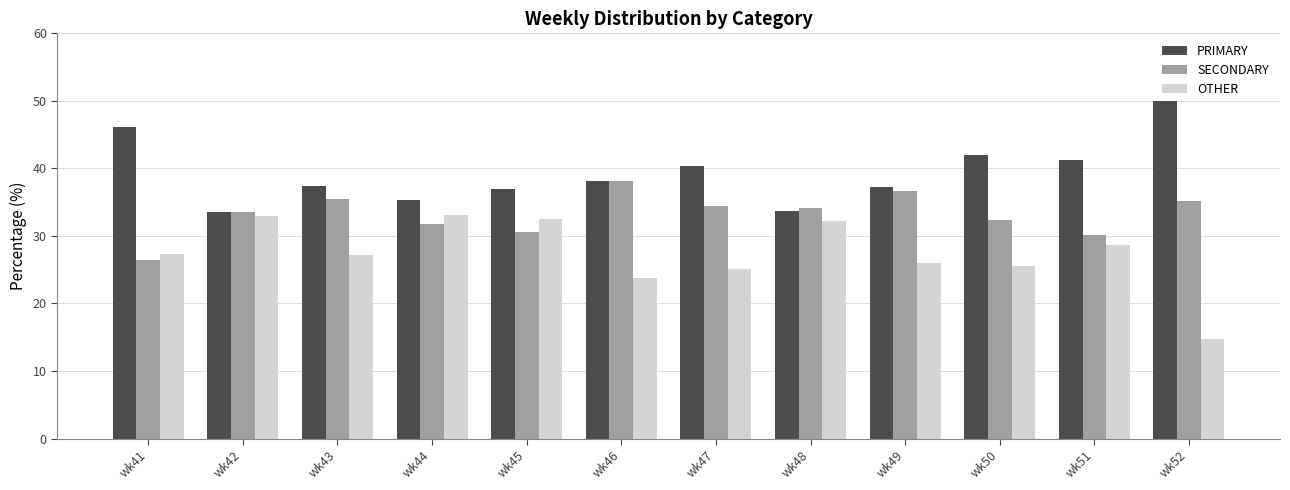

What is the value of the PRIMARY bar at the 5th from the left?

36.9